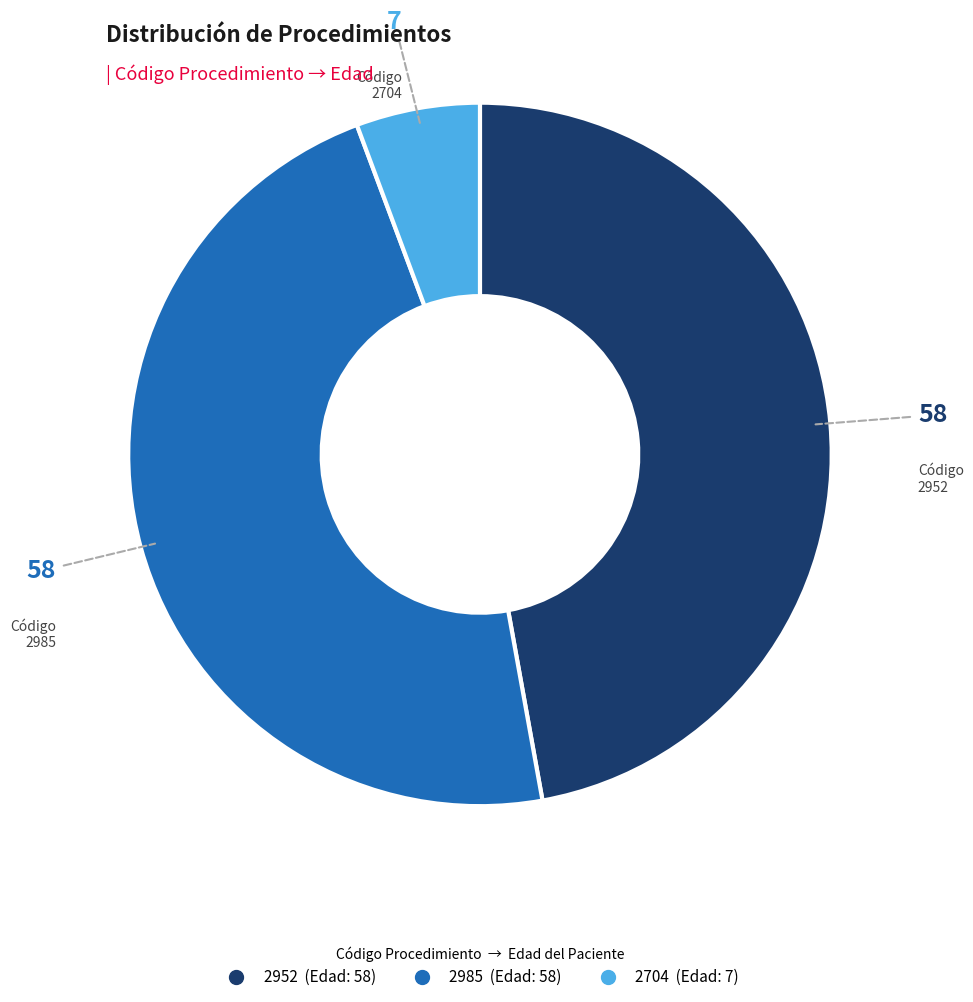

Is 2985 the majority of the pie?

No